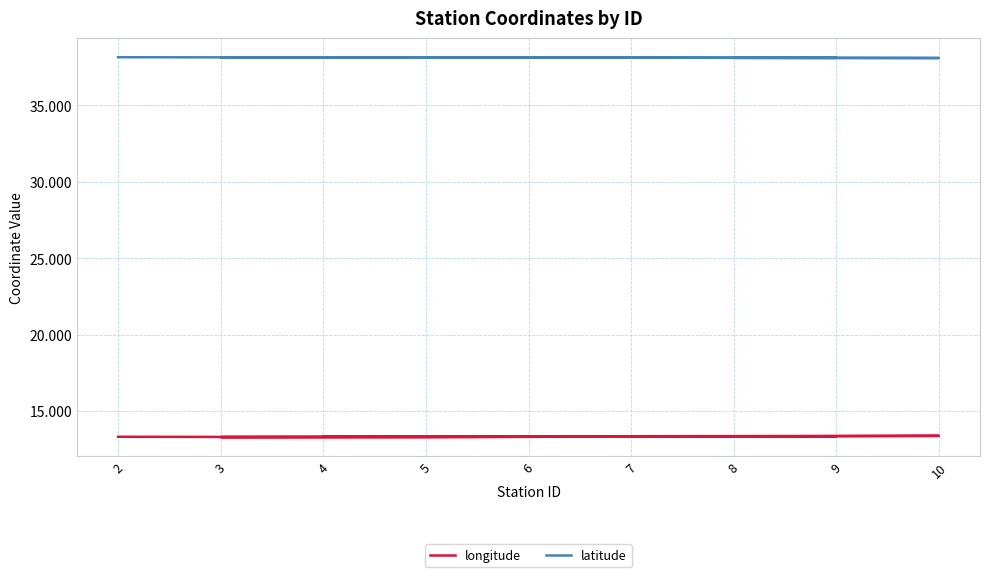

Rank the categories by longitude value from lowest to highest.

5, 3, 6, 2, 4, 8, 7, 9, 10